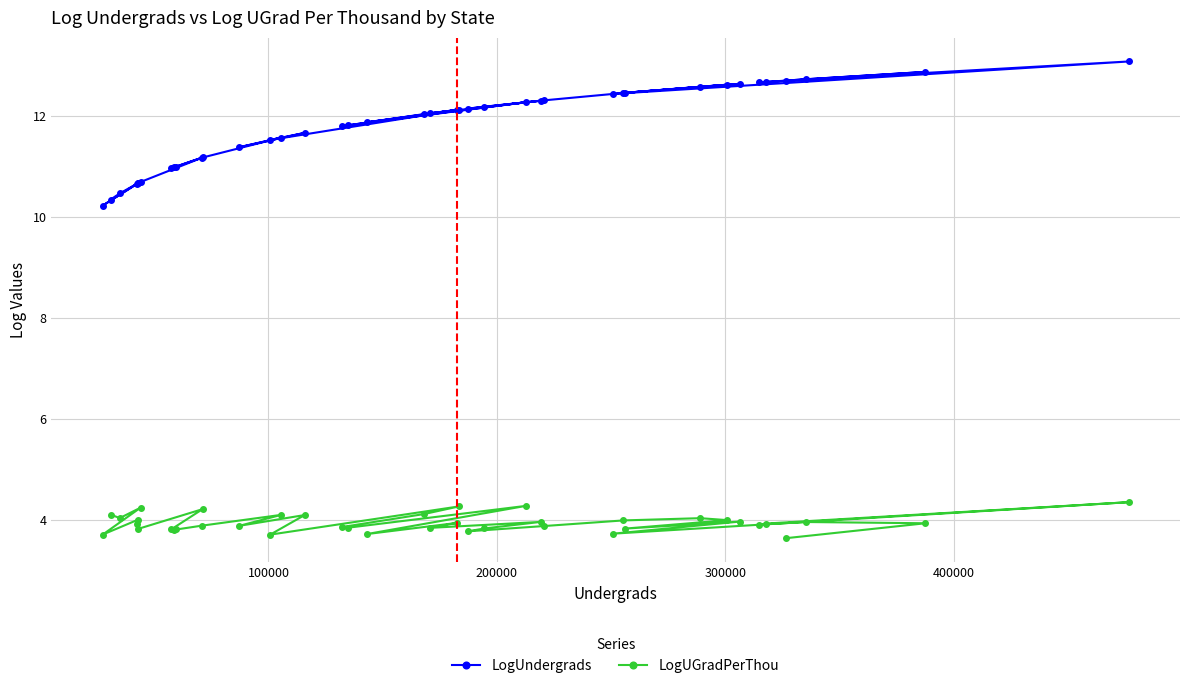

In LogUndergrads, how many points are higher than both neighbors (excluding endpoints)?

14